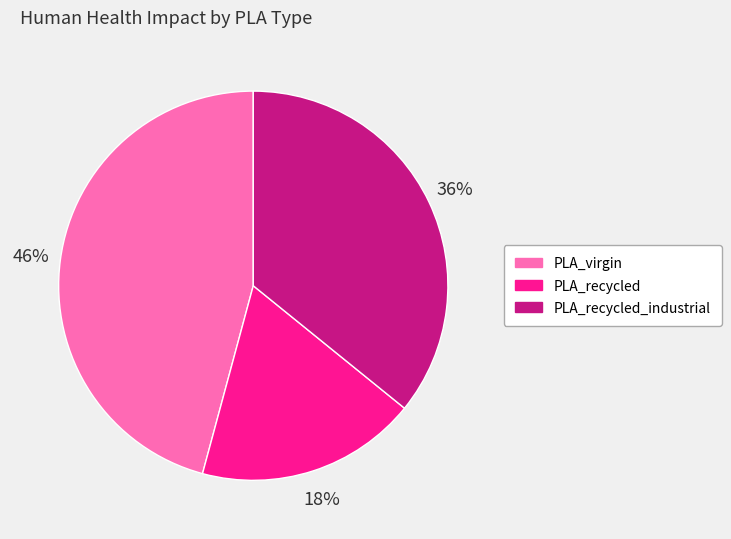

True or false: PLA_recycled accounts for 18% of the total.

True